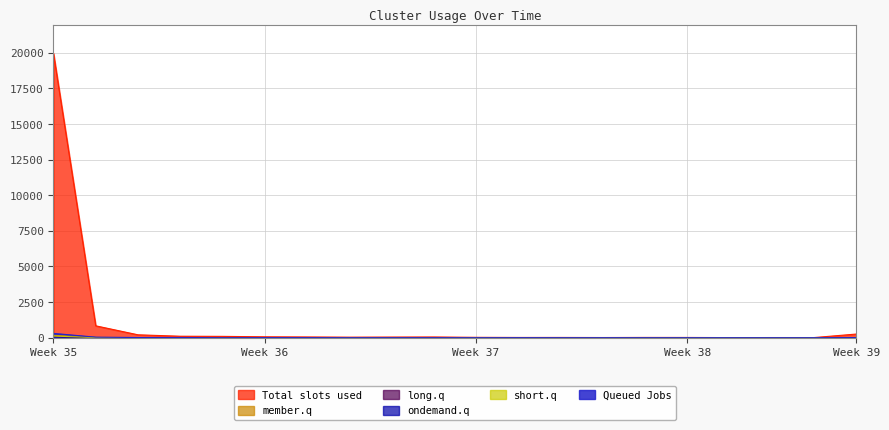

Which series has the largest total across all categories?

Total slots used